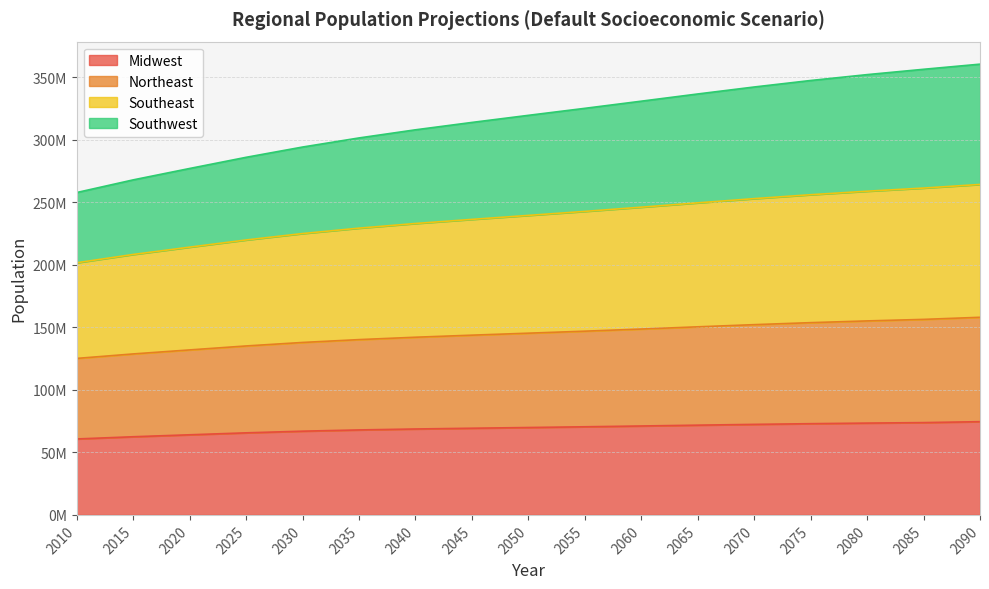

What is the greatest value displayed?

360634402.7